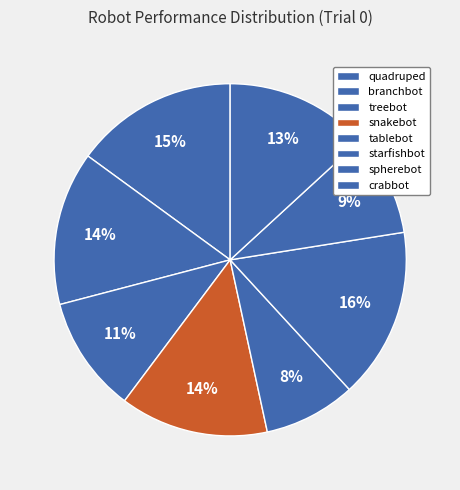

What is the change in value from treebot to tablebot?

-0.1